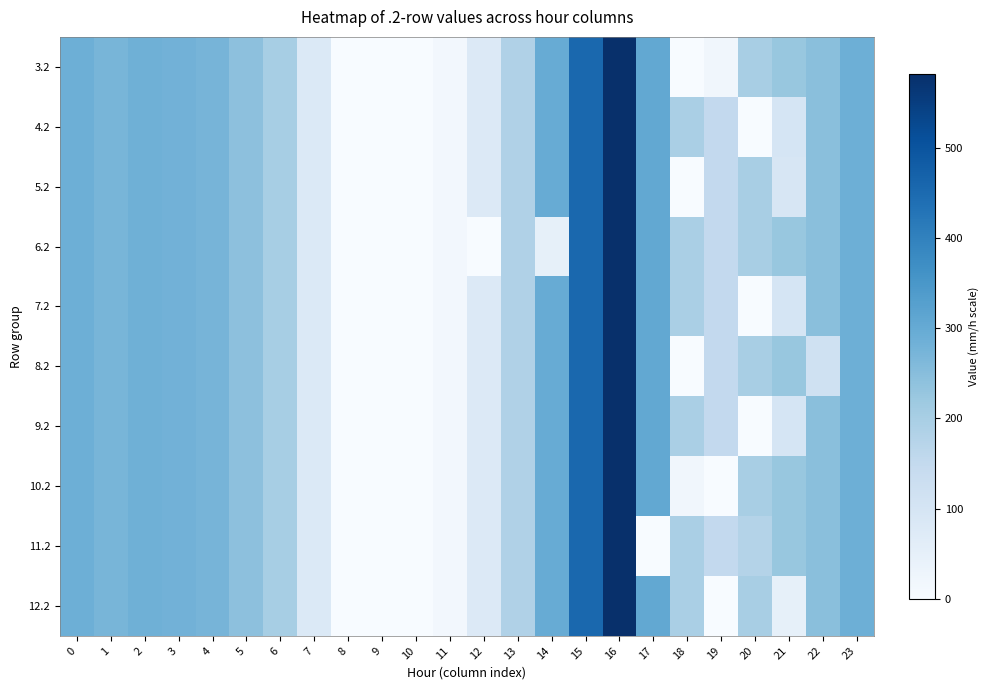

Which series has the largest total across all categories?

3.2